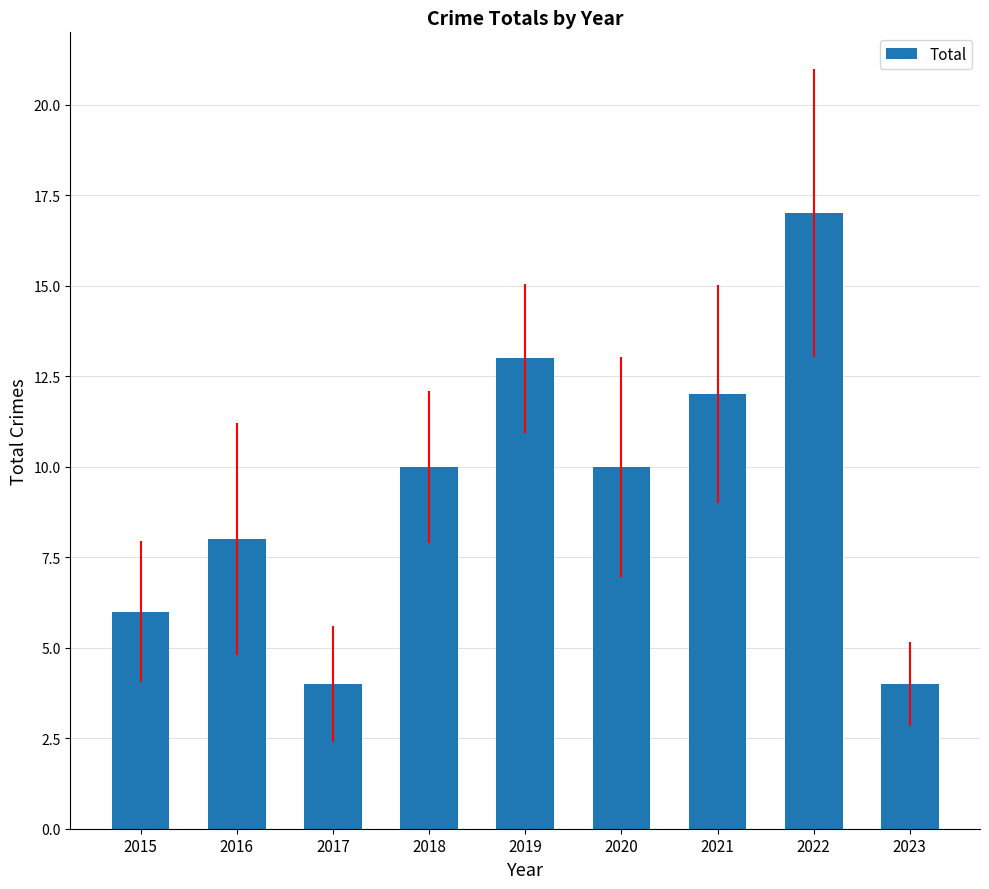

Approximately how many times larger is the value at 2022 compared to 2023?

4.2